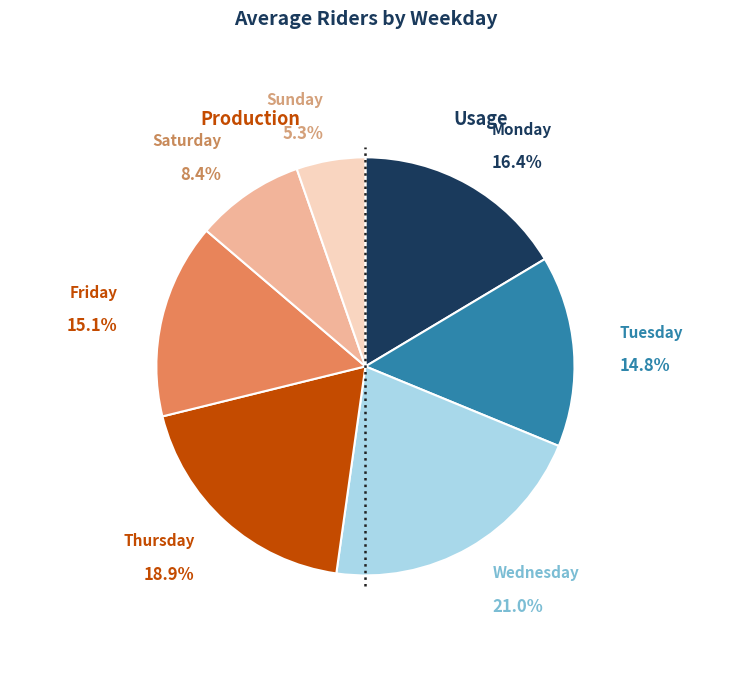

Is there any slice that represents more than half of the pie?

No